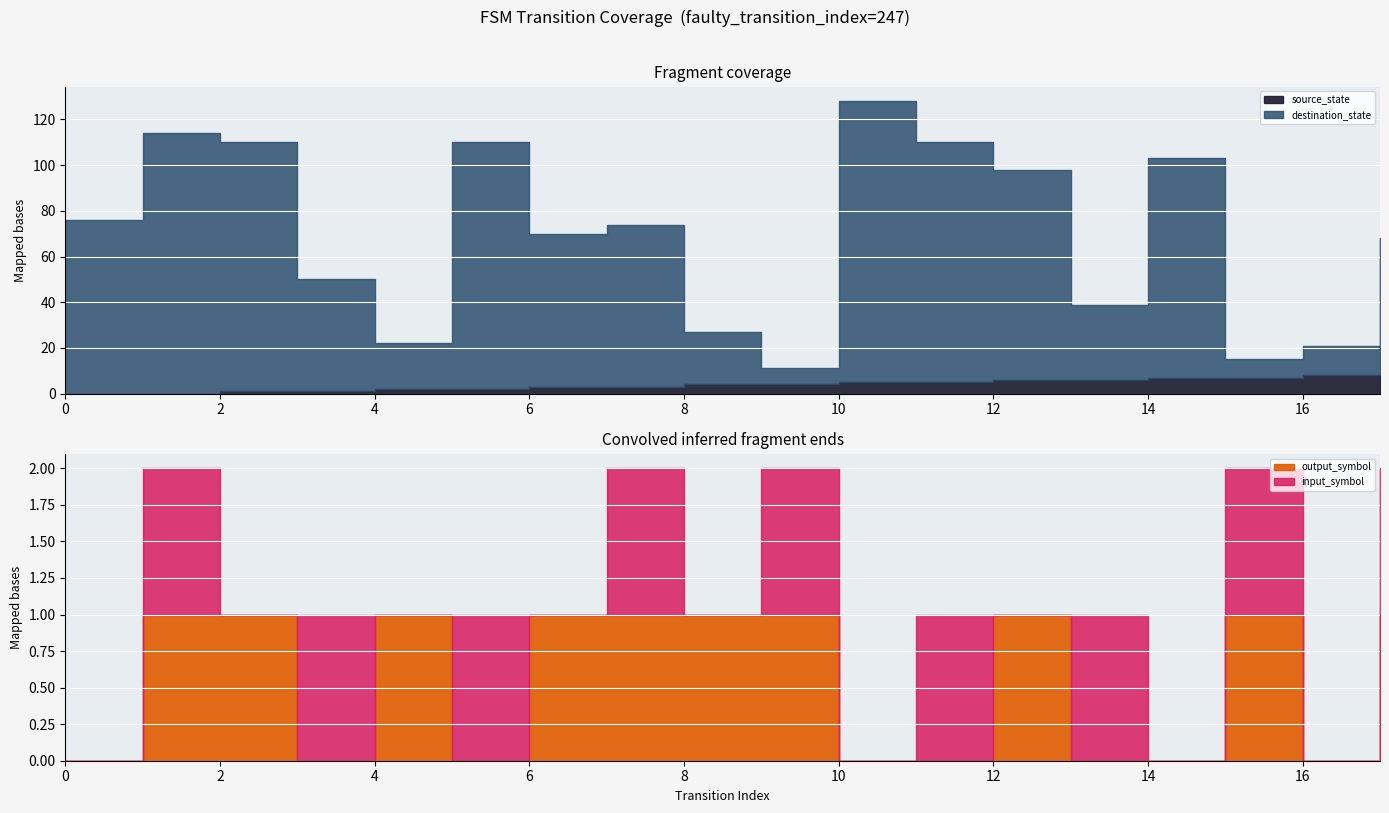

True or false: source_state has a value of -5 at 1.

False